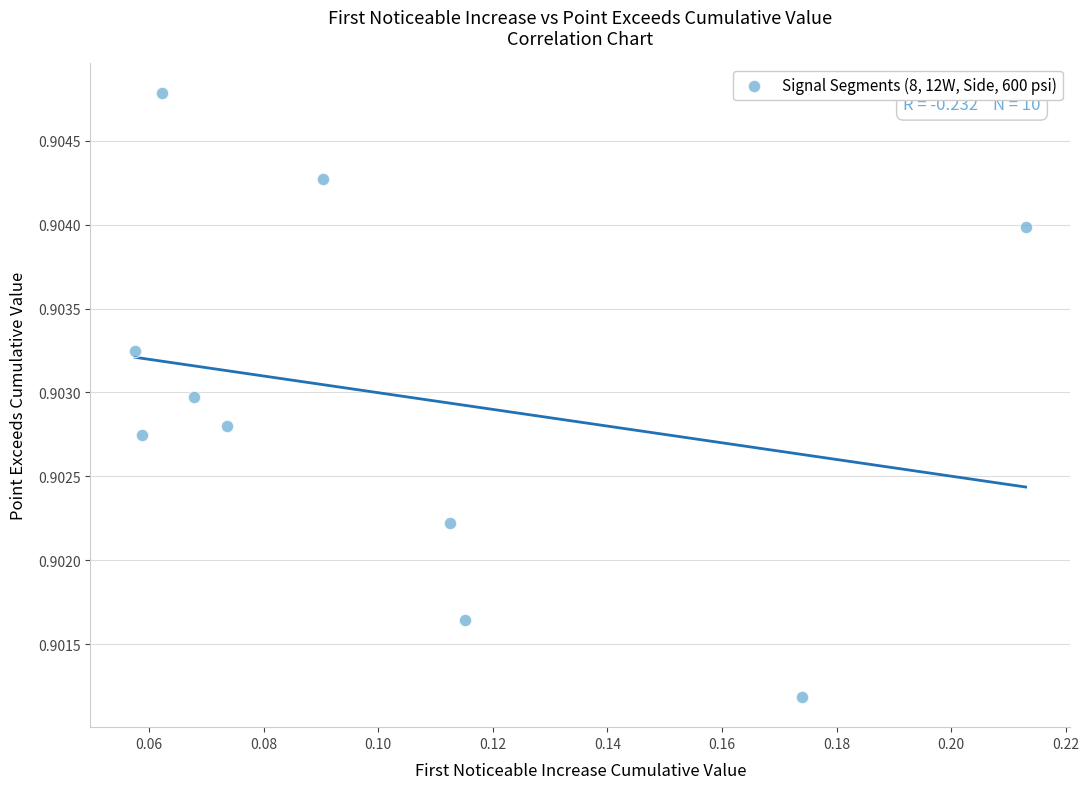

How many data points are displayed?

10